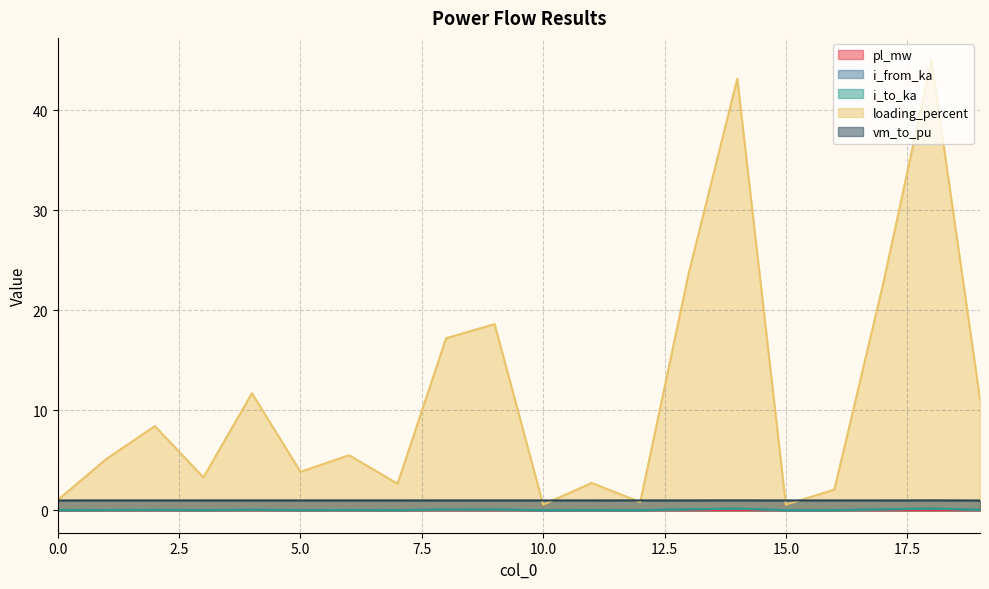

True or false: pl_mw and i_from_ka cross at least once.

False